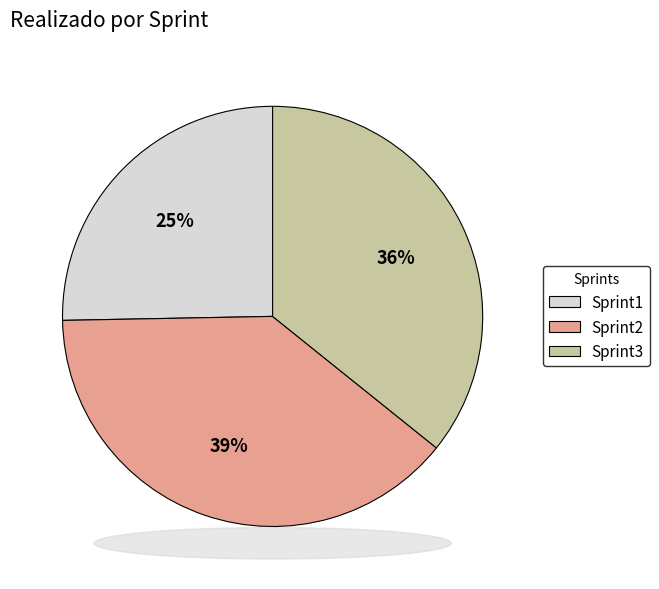

Count the number of slices in the pie.

3